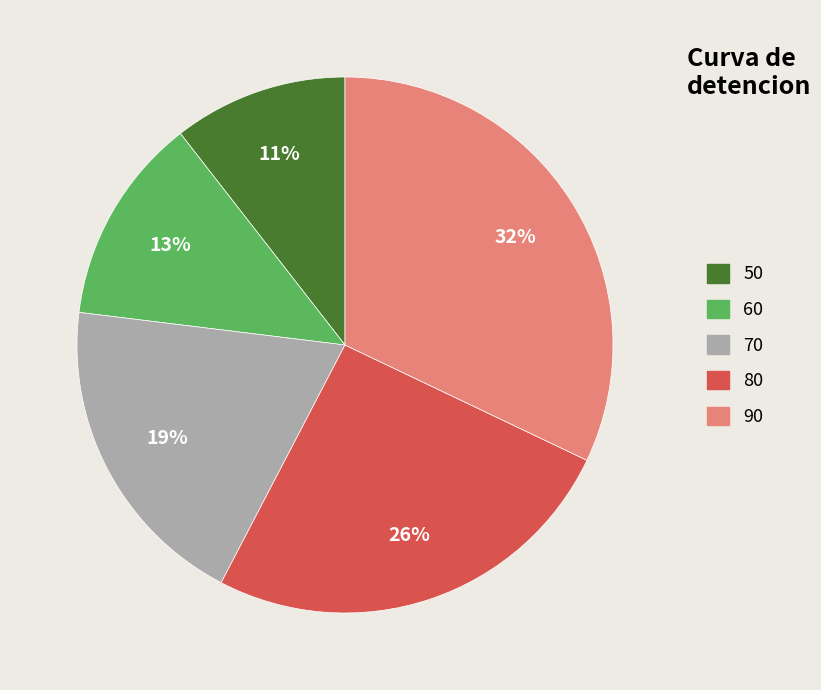

How many segments does this pie chart have?

5